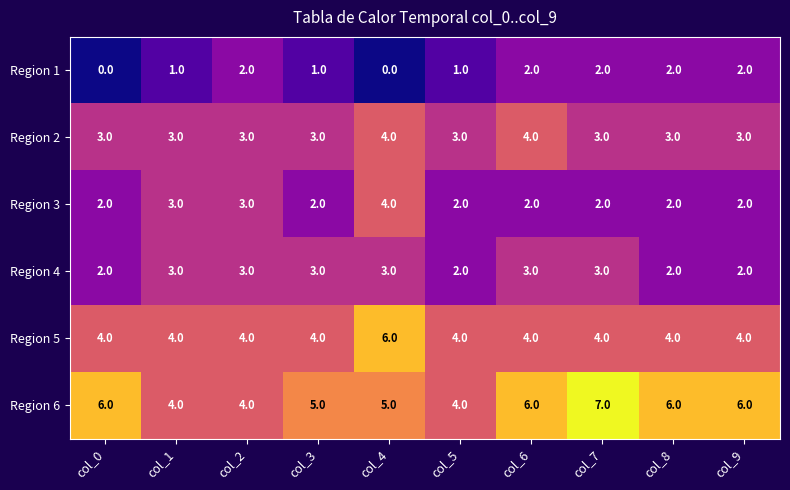

True or false: Region 5 has a value of 3 at col_4.

False